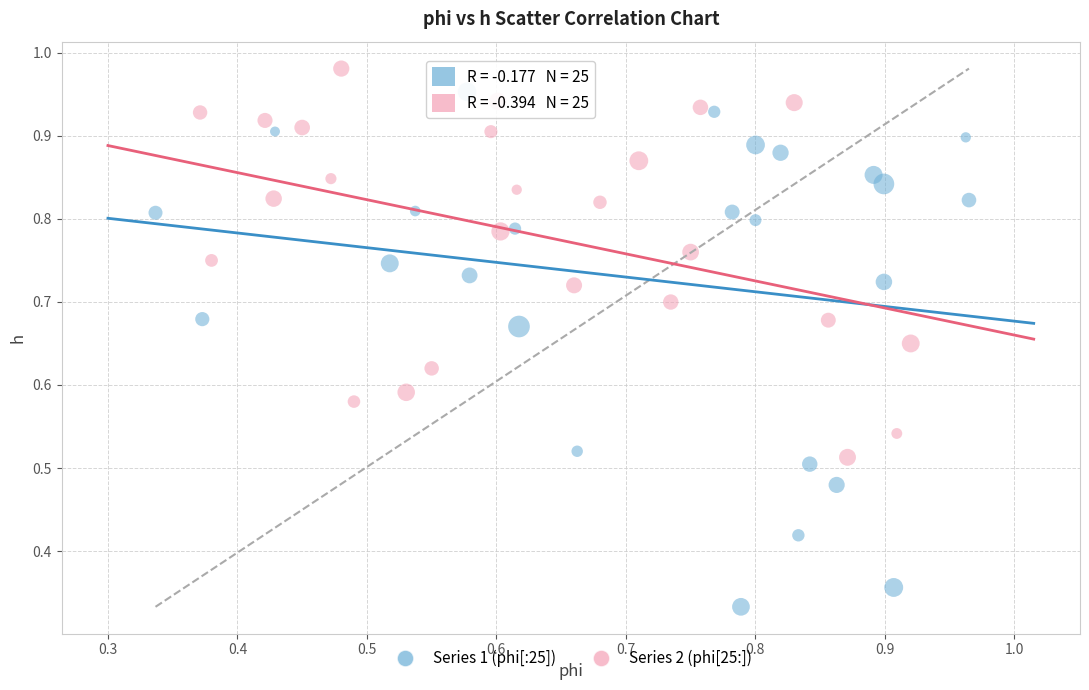

Which series contains the lowest Y value?

Series 1 (phi[:25])